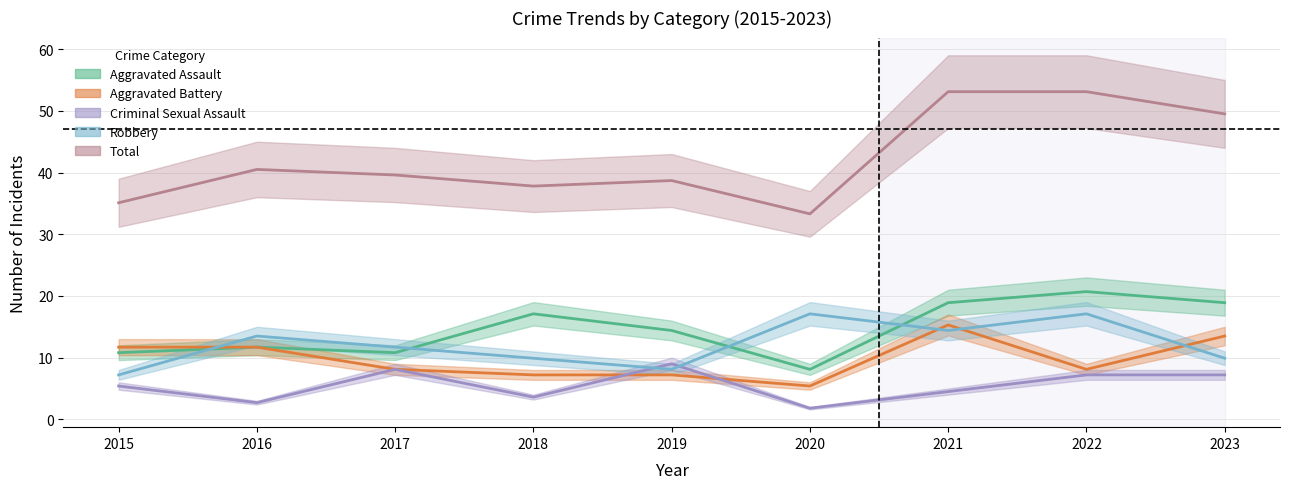

At how many categories does at least one series exceed 48?

3